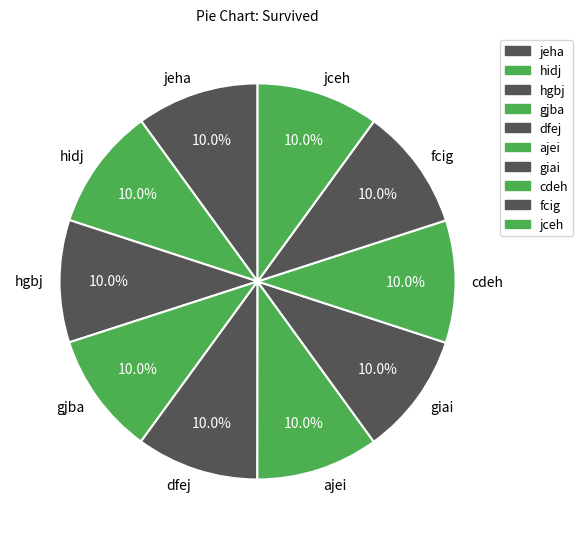

What portion of the pie excludes fcig?

90.0%